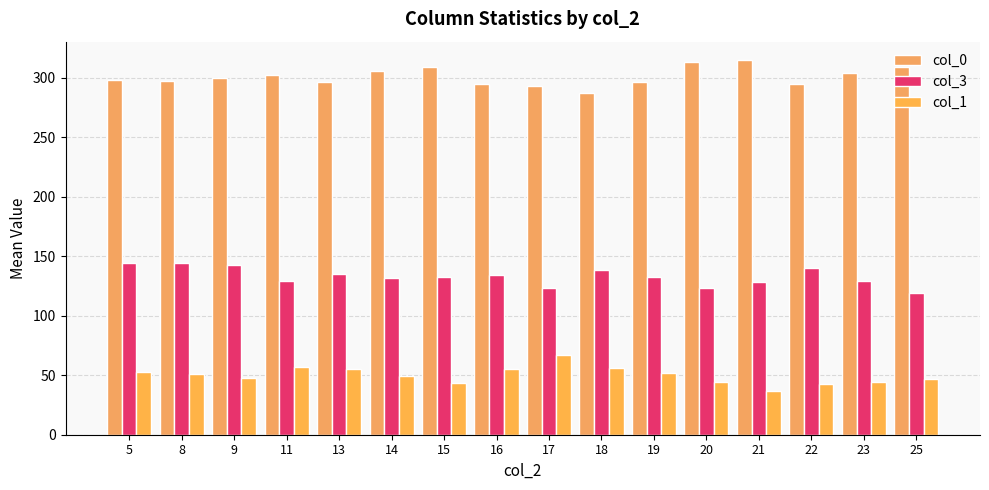

What is the maximum value for col_0?

314.5